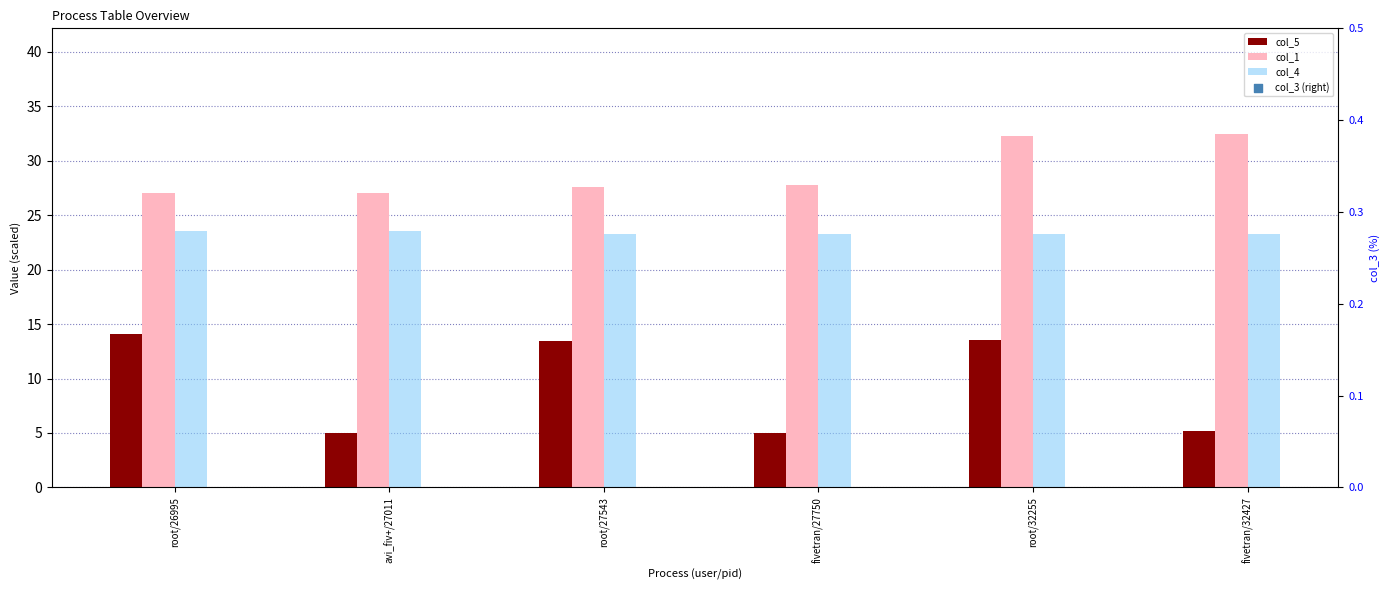

At how many categories does at least one series exceed 30?

2